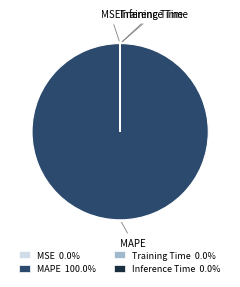

What is the largest slice in the pie chart?

MAPE